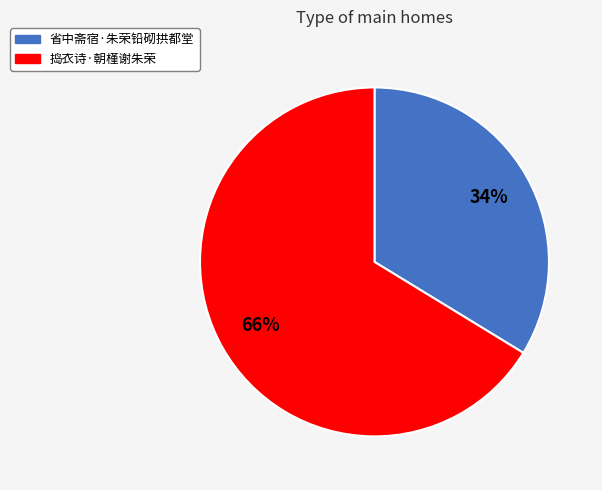

How many segments does this pie chart have?

2